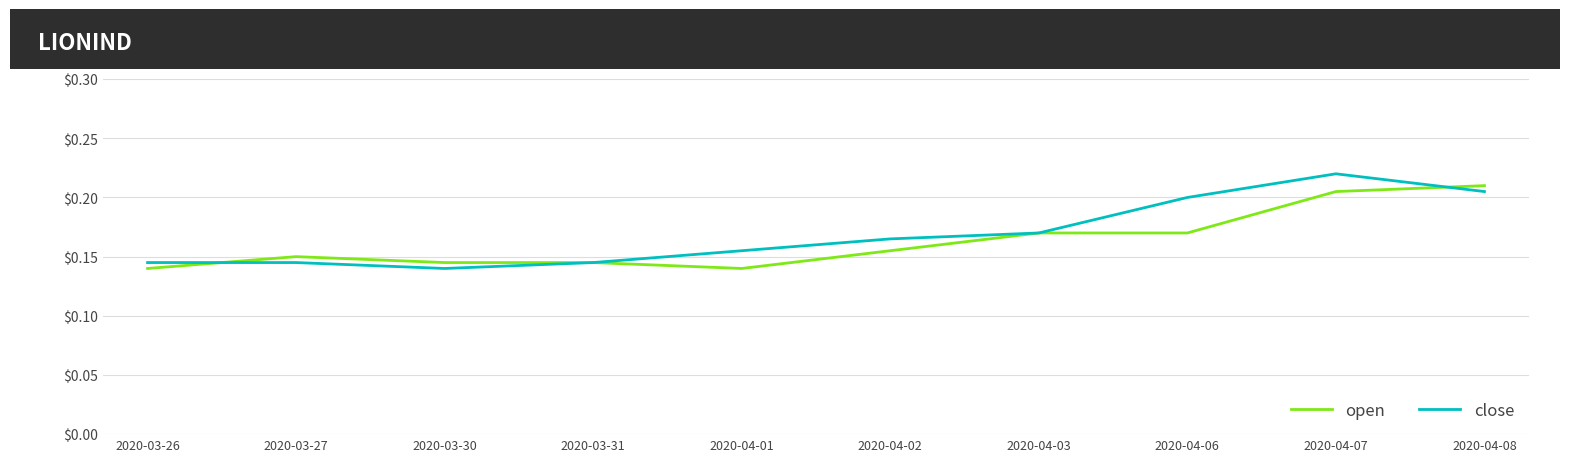

At how many categories does at least one series exceed 0?

10